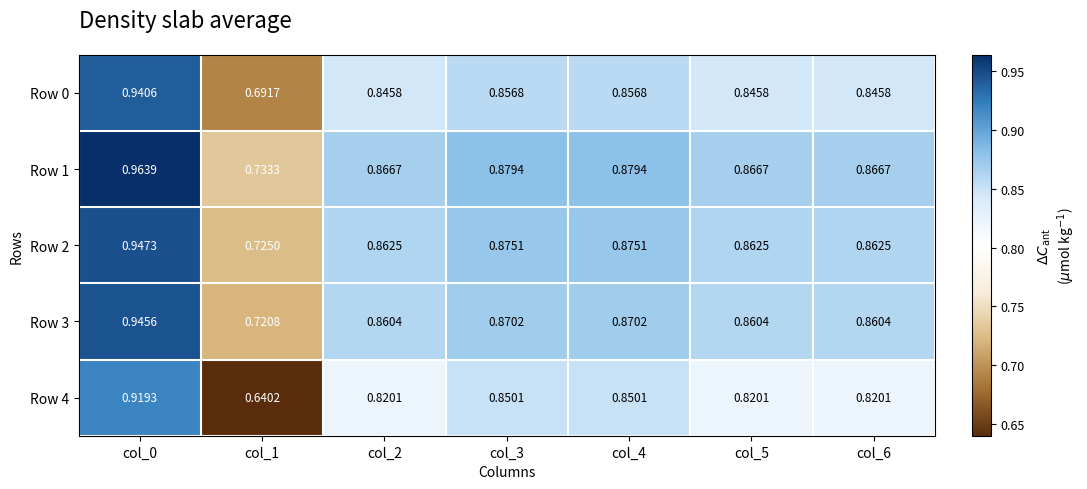

Is the value of Row 2 at col_3 greater than the value of Row 0 at col_0?

No